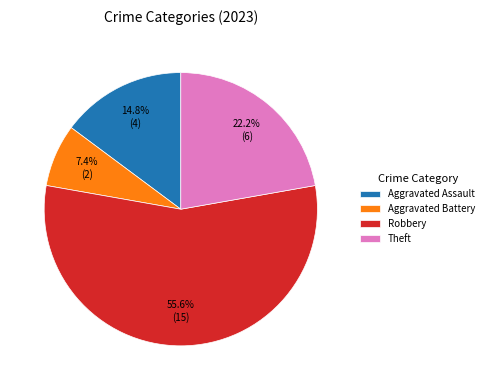

Rank the categories by value from highest to lowest.

Robbery, Theft, Aggravated Assault, Aggravated Battery